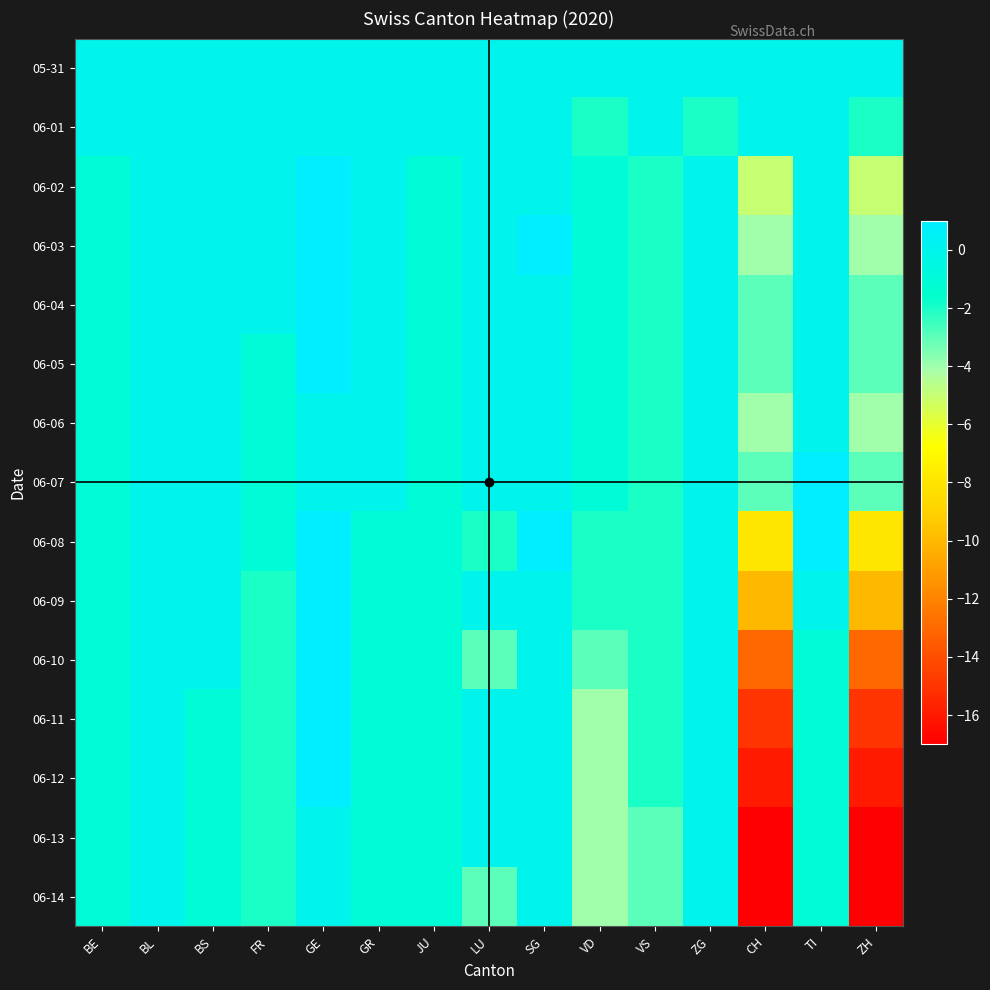

Reading right to left, transcribe all the data shown in this chart.

05-31: ZH=0	TI=0	CH=0	ZG=0	VS=0	VD=0	SG=0	LU=0	JU=0	GR=0	GE=0	FR=0	BS=0	BL=0	BE=0
06-01: ZH=-2	TI=0	CH=0	ZG=-2	VS=0	VD=-2	SG=0	LU=0	JU=0	GR=0	GE=0	FR=0	BS=0	BL=0	BE=0
06-02: ZH=-5	TI=0	CH=-5	ZG=0	VS=-2	VD=-1	SG=0	LU=0	JU=-1	GR=0	GE=1	FR=0	BS=0	BL=0	BE=-1
06-03: ZH=-4	TI=0	CH=-4	ZG=0	VS=-2	VD=-1	SG=1	LU=0	JU=-1	GR=0	GE=1	FR=0	BS=0	BL=0	BE=-1
06-04: ZH=-3	TI=0	CH=-3	ZG=0	VS=-2	VD=-1	SG=0	LU=0	JU=-1	GR=0	GE=1	FR=0	BS=0	BL=0	BE=-1
06-05: ZH=-3	TI=0	CH=-3	ZG=0	VS=-2	VD=-1	SG=0	LU=0	JU=-1	GR=0	GE=1	FR=-1	BS=0	BL=0	BE=-1
06-06: ZH=-4	TI=0	CH=-4	ZG=0	VS=-2	VD=-1	SG=0	LU=0	JU=-1	GR=0	GE=0	FR=-1	BS=0	BL=0	BE=-1
06-07: ZH=-3	TI=1	CH=-3	ZG=0	VS=-2	VD=-1	SG=0	LU=0	JU=-1	GR=0	GE=0	FR=-1	BS=0	BL=0	BE=-1
06-08: ZH=-8	TI=1	CH=-8	ZG=0	VS=-2	VD=-2	SG=1	LU=-2	JU=-1	GR=-1	GE=1	FR=-1	BS=0	BL=0	BE=-1
06-09: ZH=-10	TI=0	CH=-10	ZG=0	VS=-2	VD=-2	SG=0	LU=0	JU=-1	GR=-1	GE=1	FR=-2	BS=0	BL=0	BE=-1
06-10: ZH=-13	TI=-1	CH=-13	ZG=0	VS=-2	VD=-3	SG=0	LU=-3	JU=-1	GR=-1	GE=1	FR=-2	BS=0	BL=0	BE=-1
06-11: ZH=-15	TI=-1	CH=-15	ZG=0	VS=-2	VD=-4	SG=0	LU=0	JU=-1	GR=-1	GE=1	FR=-2	BS=-1	BL=0	BE=-1
06-12: ZH=-16	TI=-1	CH=-16	ZG=0	VS=-2	VD=-4	SG=0	LU=0	JU=-1	GR=-1	GE=1	FR=-2	BS=-1	BL=0	BE=-1
06-13: ZH=-17	TI=-1	CH=-17	ZG=0	VS=-3	VD=-4	SG=0	LU=0	JU=-1	GR=-1	GE=0	FR=-2	BS=-1	BL=0	BE=-1
06-14: ZH=-17	TI=-1	CH=-17	ZG=0	VS=-3	VD=-4	SG=0	LU=-3	JU=-1	GR=-1	GE=0	FR=-2	BS=-1	BL=0	BE=-1